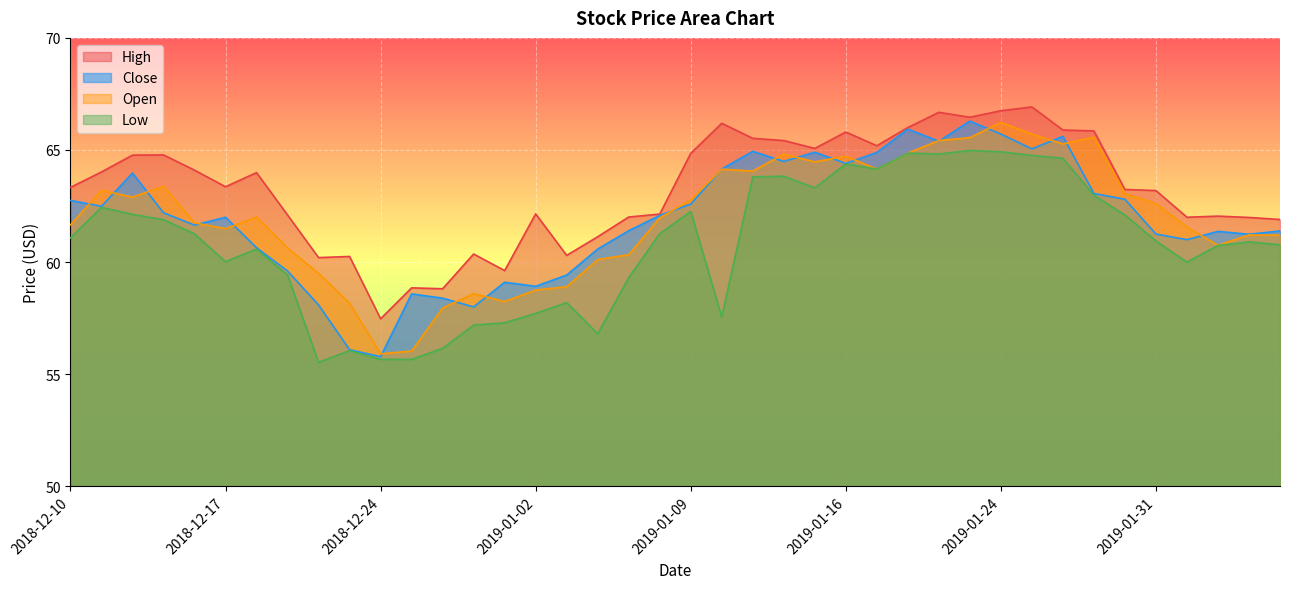

Read the close value at 2019-01-29.

63.1